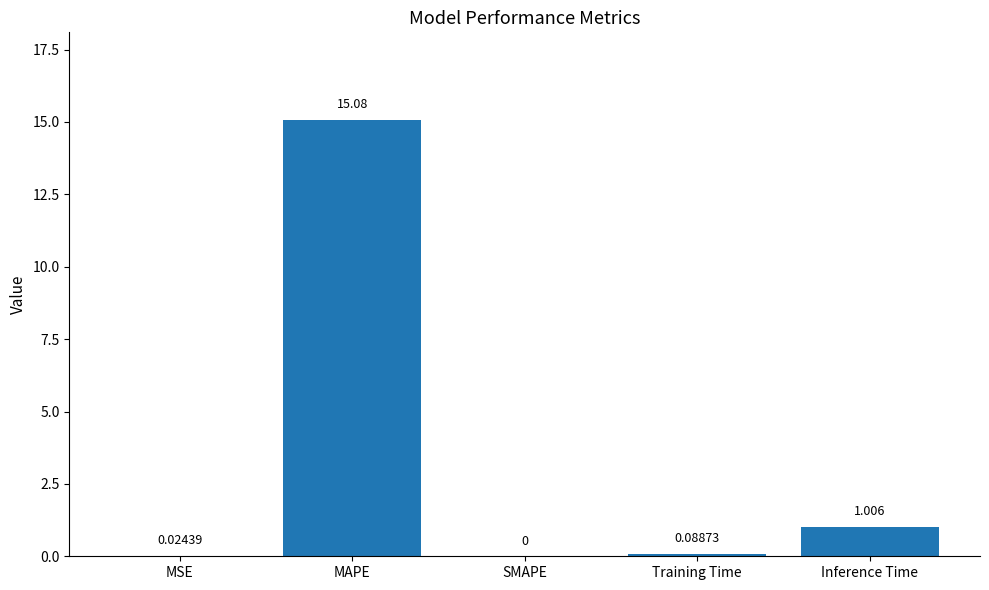

What is the sum of all values?

16.2